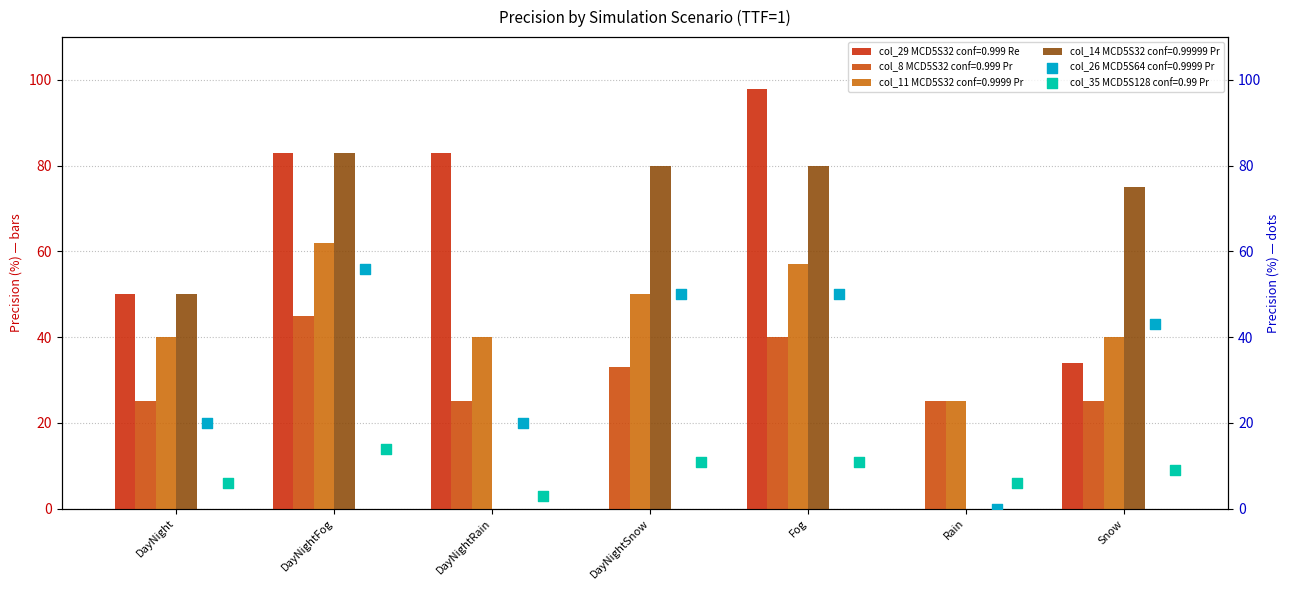

What are all the series names shown in the legend?

col_29 (MCD5 S32 conf=0.999 Re), col_8 (MCD5 S32 conf=0.999 Pr), col_11 (MCD5 S32 conf=0.9999 Pr), col_14 (MCD5 S32 conf=0.99999 Pr), col_26 (MCD5 S64 conf=0.9999 Pr), col_35 (MCD5 S128 conf=0.99 Pr)